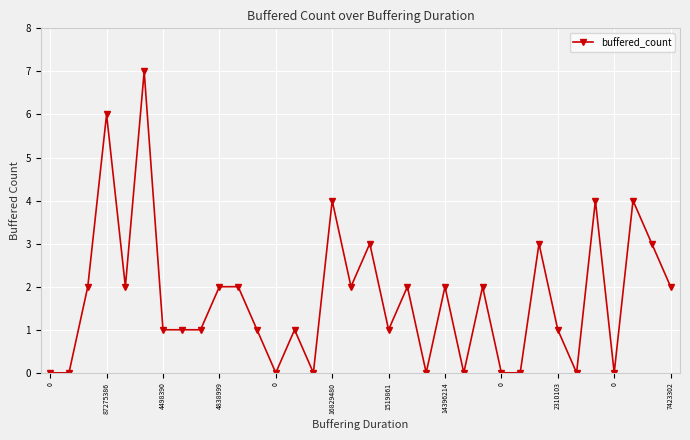

How many categories are shown in the chart?

34